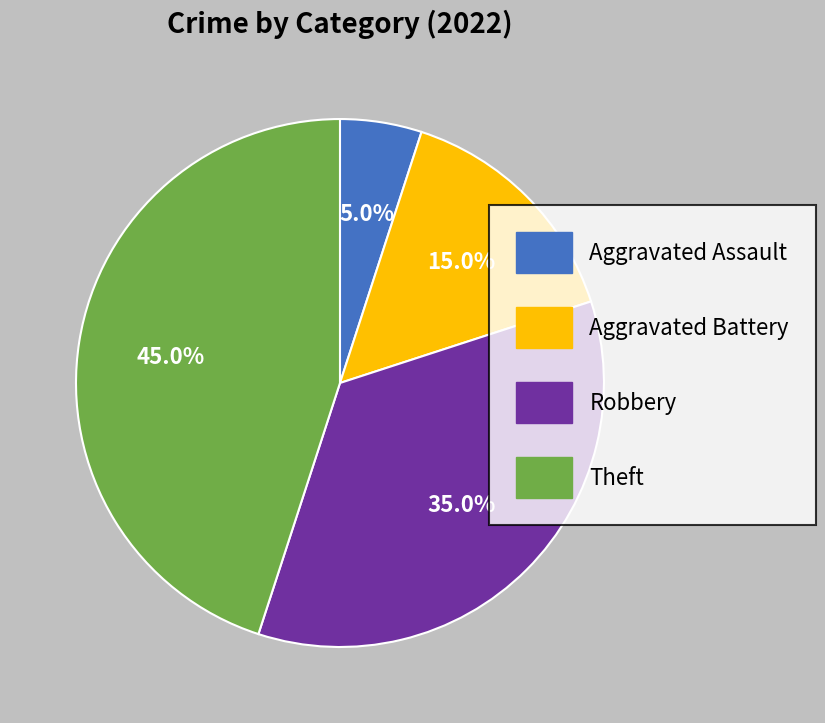

What is the largest slice in the pie chart?

Theft